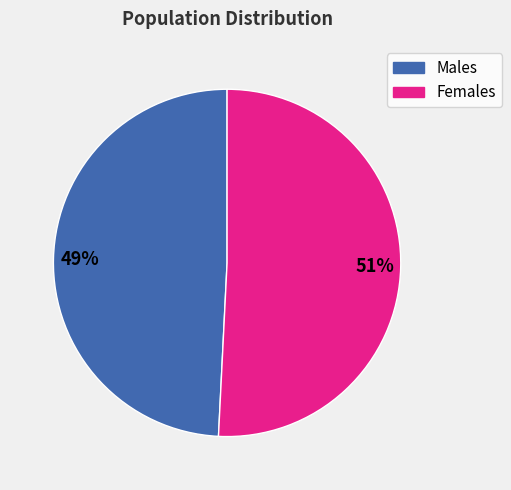

True or false: Females accounts for 41% of the total.

False